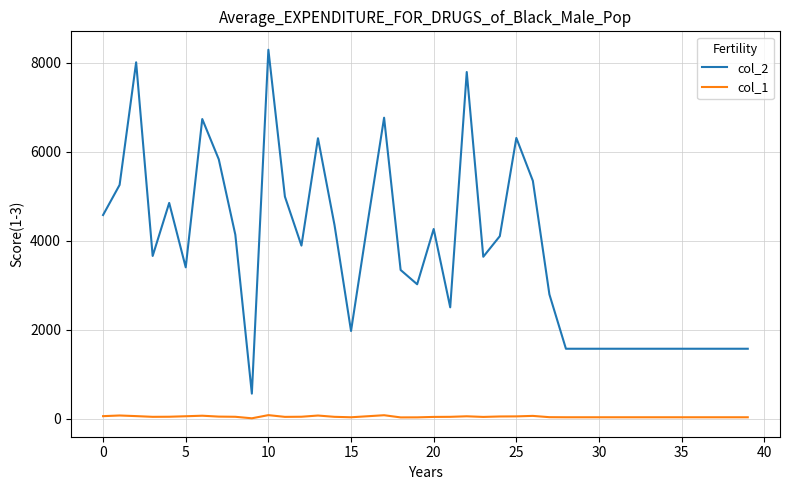

True or false: col_1 and col_2 cross at least once.

False